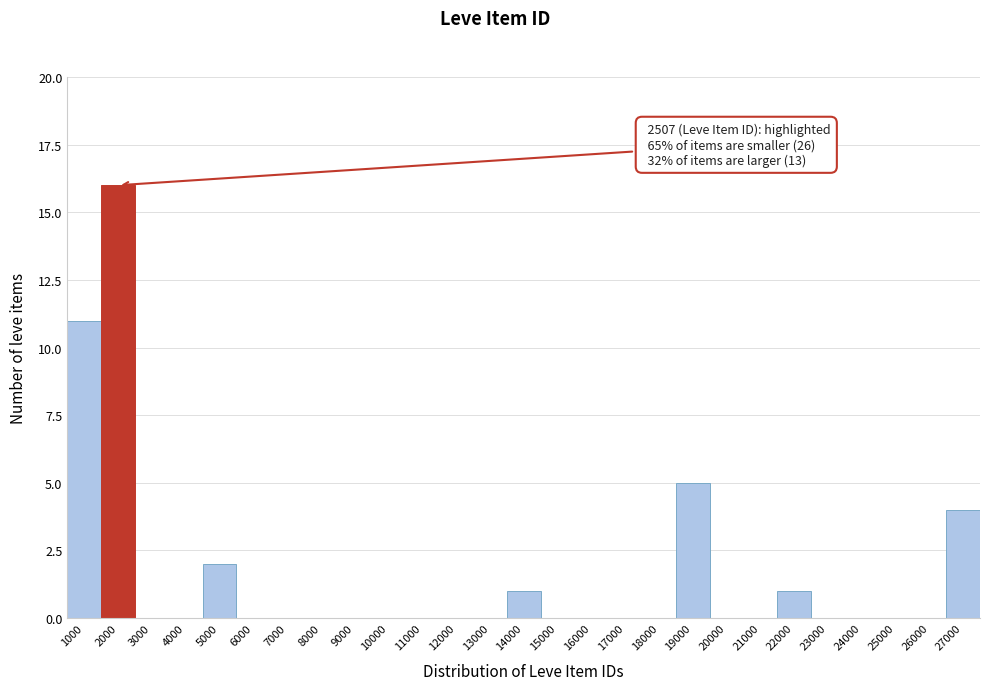

Reading left to right, transcribe all the data shown in this chart.

1000=11	2000=16	3000=0	4000=0	5000=2	6000=0	7000=0	8000=0	9000=0	10000=0	11000=0	12000=0	13000=0	14000=1	15000=0	16000=0	17000=0	18000=0	19000=5	20000=0	21000=0	22000=1	23000=0	24000=0	25000=0	26000=0	27000=4